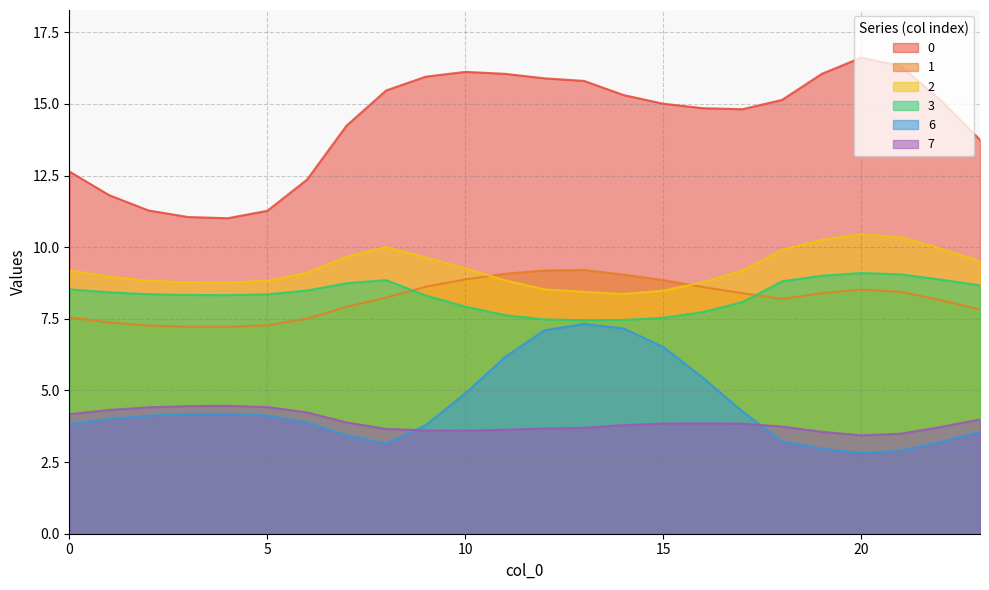

True or false: 2 and 3 cross at least once.

False